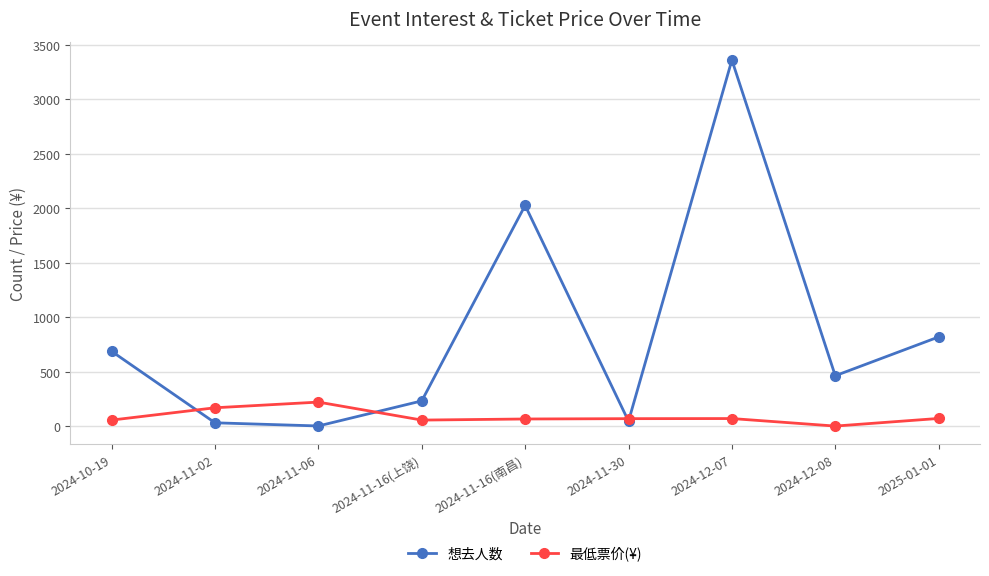

True or false: 想去人数 and 最低票价(¥) cross at least once.

True